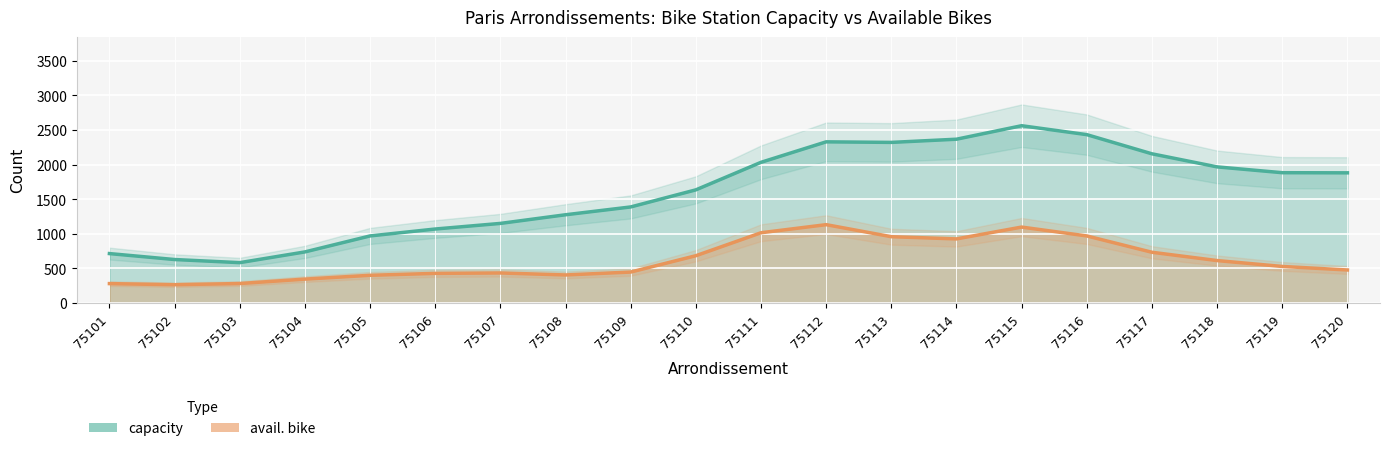

List the labels in order of capacity value, smallest first.

75103, 75102, 75101, 75104, 75105, 75106, 75107, 75108, 75109, 75110, 75120, 75119, 75118, 75111, 75117, 75113, 75112, 75114, 75116, 75115